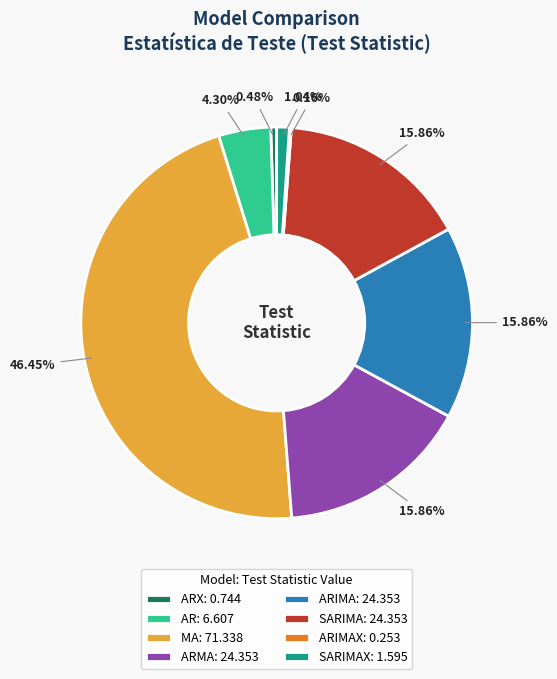

Does SARIMA: 24.353 account for over 50% of the chart?

No